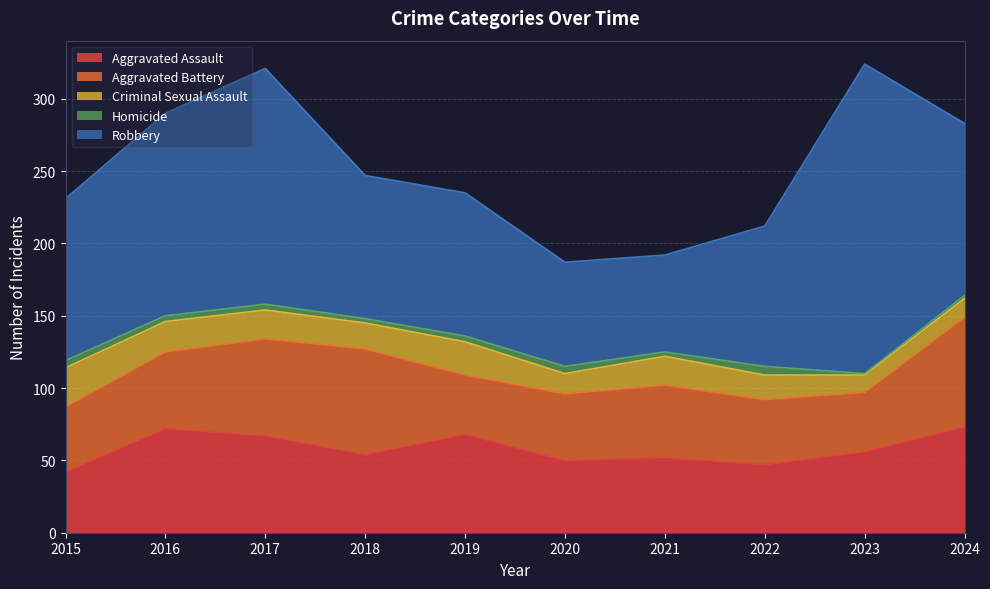

What is the value of the Robbery point at the 7th from the left?

67